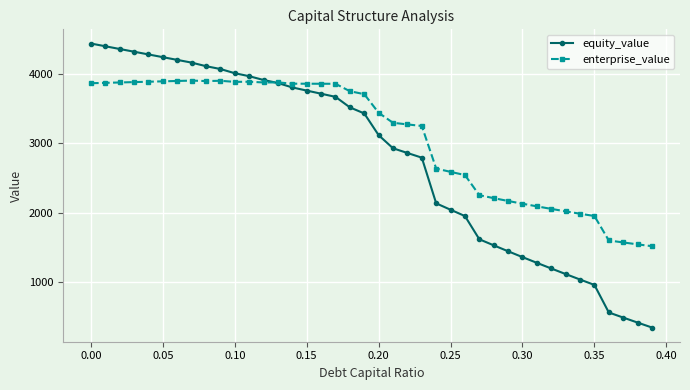

List the series in order of their overall mean, lowest first.

equity_value, enterprise_value